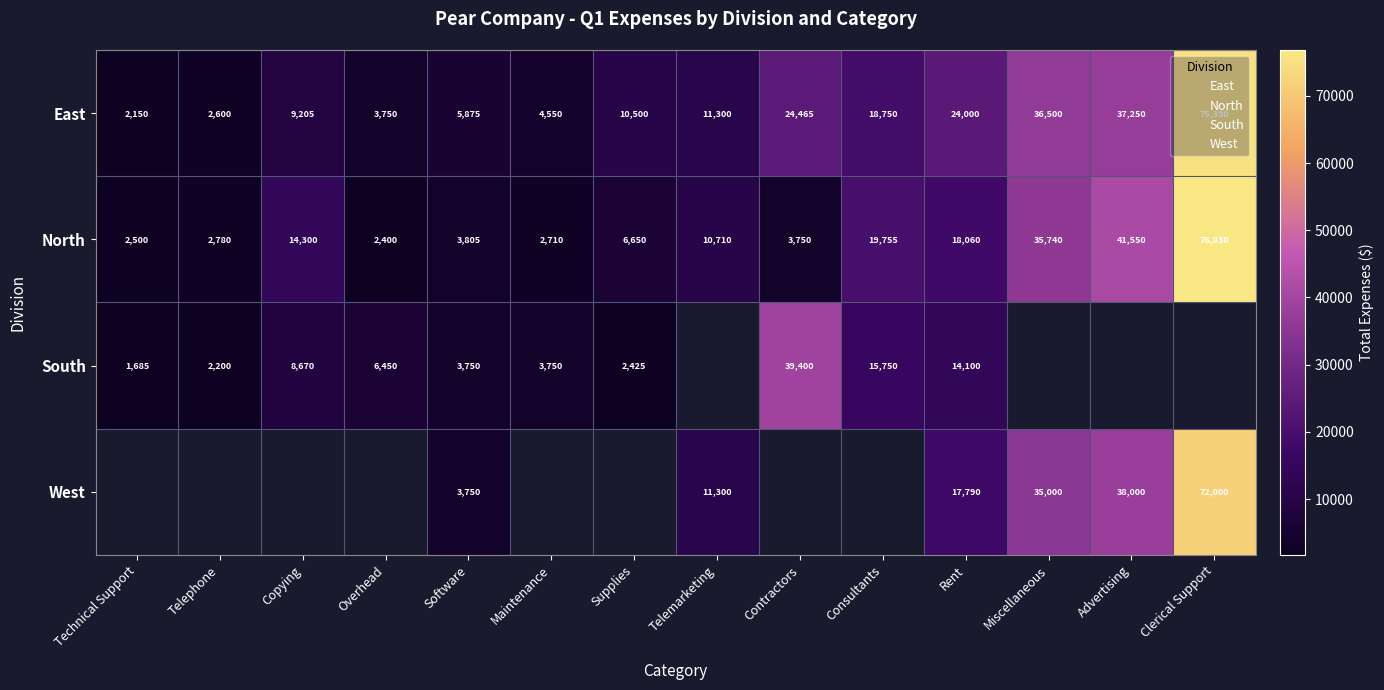

Where does the North series first go above 10710?

Copying